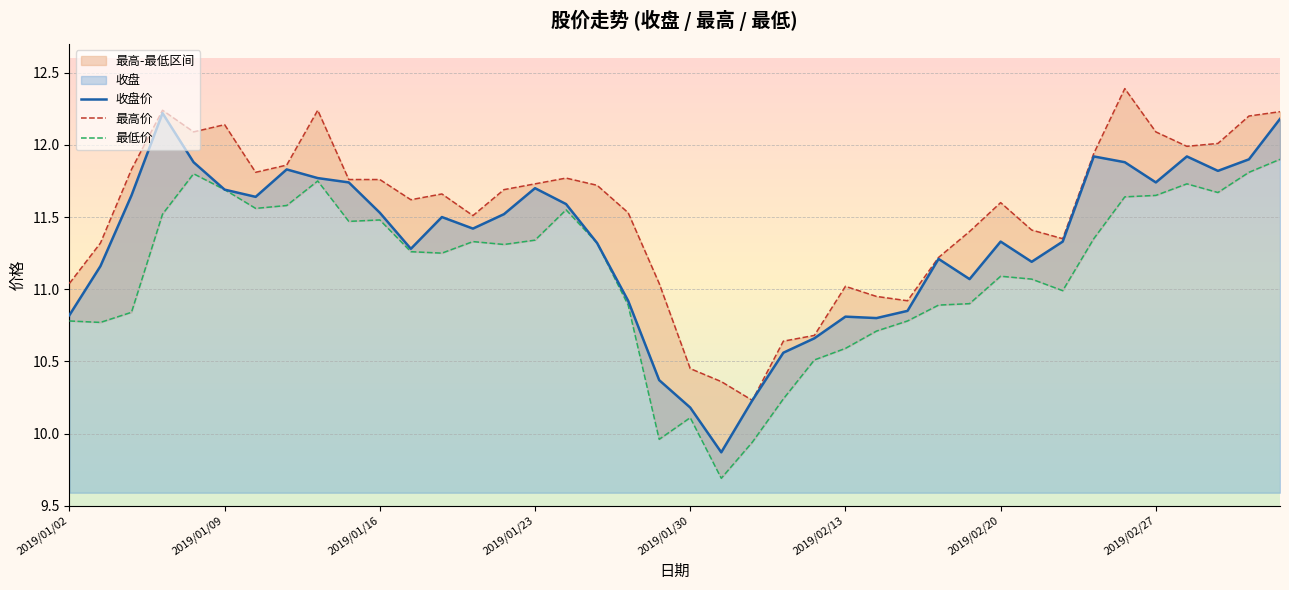

How many interior local peaks does the 最低 series have?

8